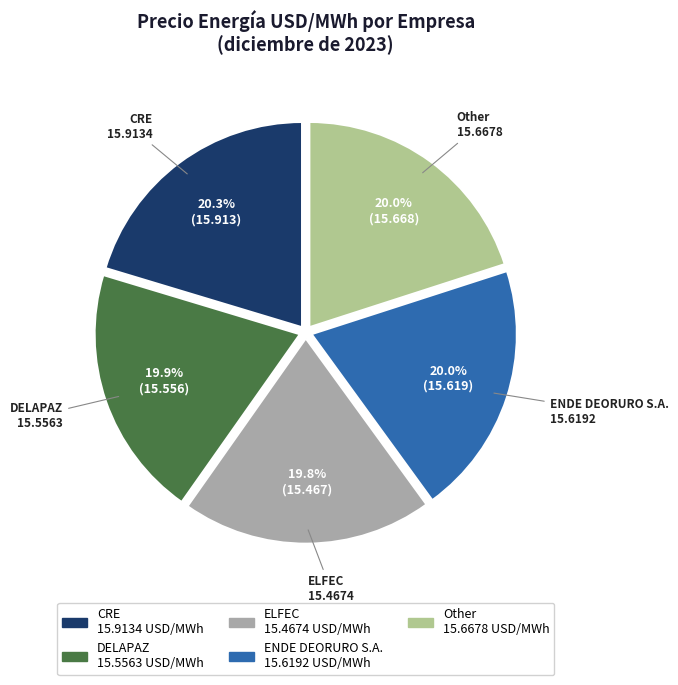

How many segments does this pie chart have?

5